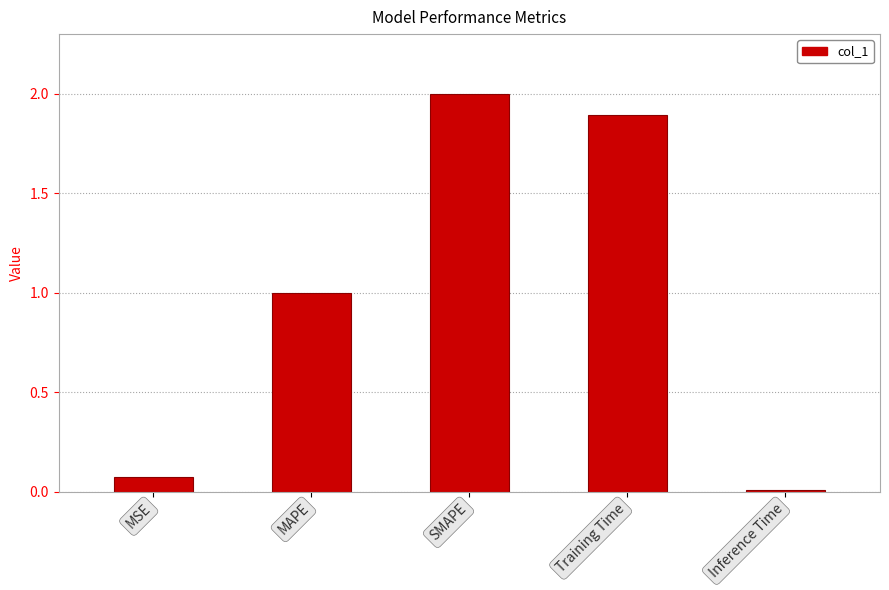

At which category does the chart reach its peak across all series?

SMAPE